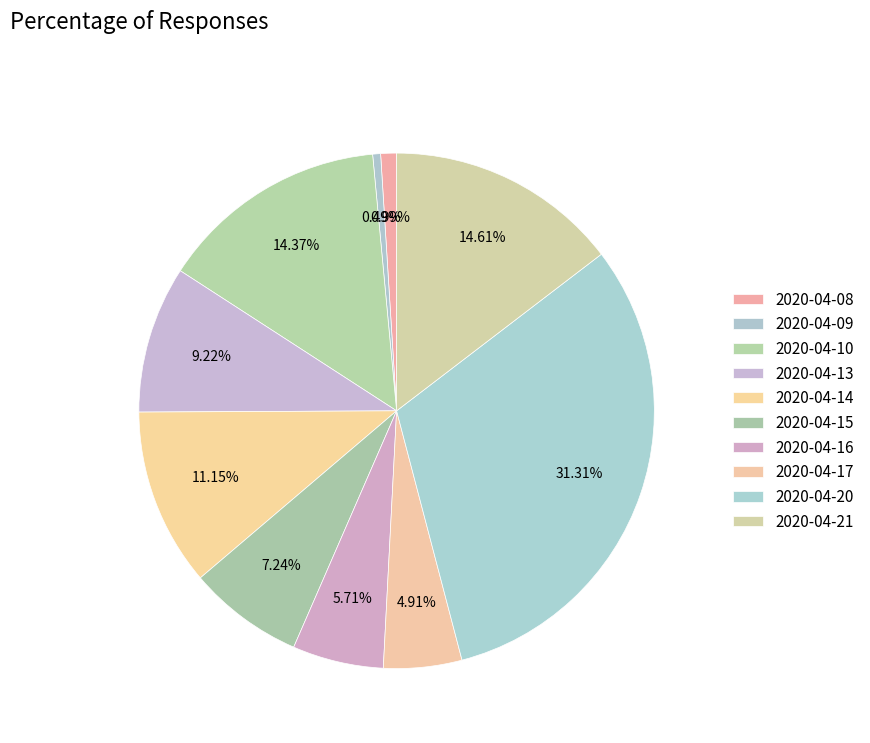

Is it true that 2020-04-14 is 11% of the pie?

True